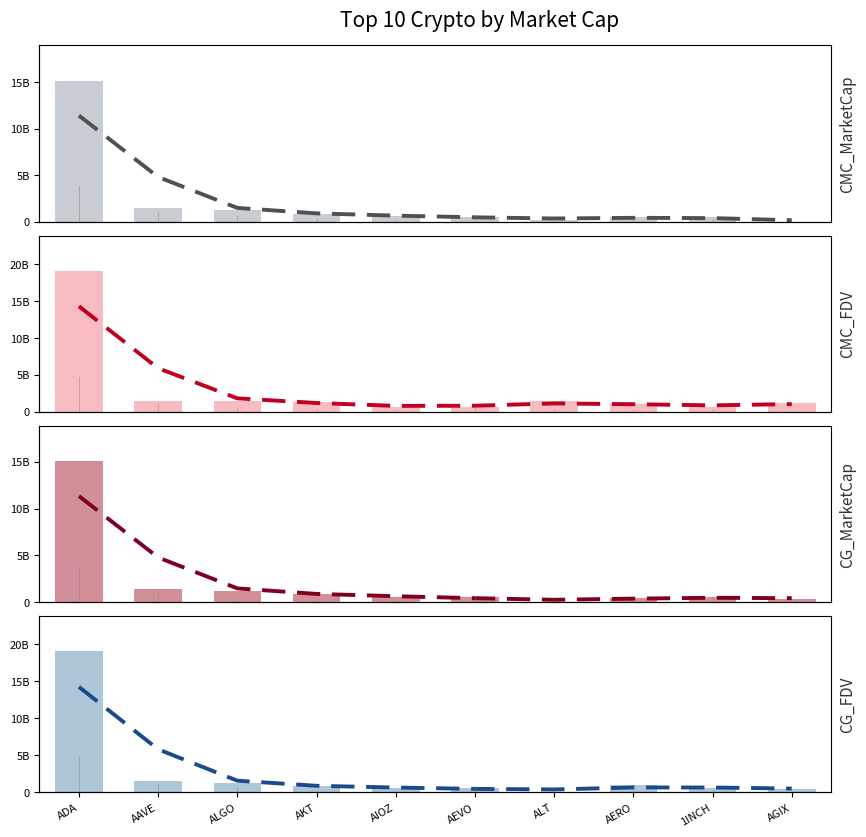

What is the difference between the maximum and minimum values in the CG_MarketCap series?

15065298619.0